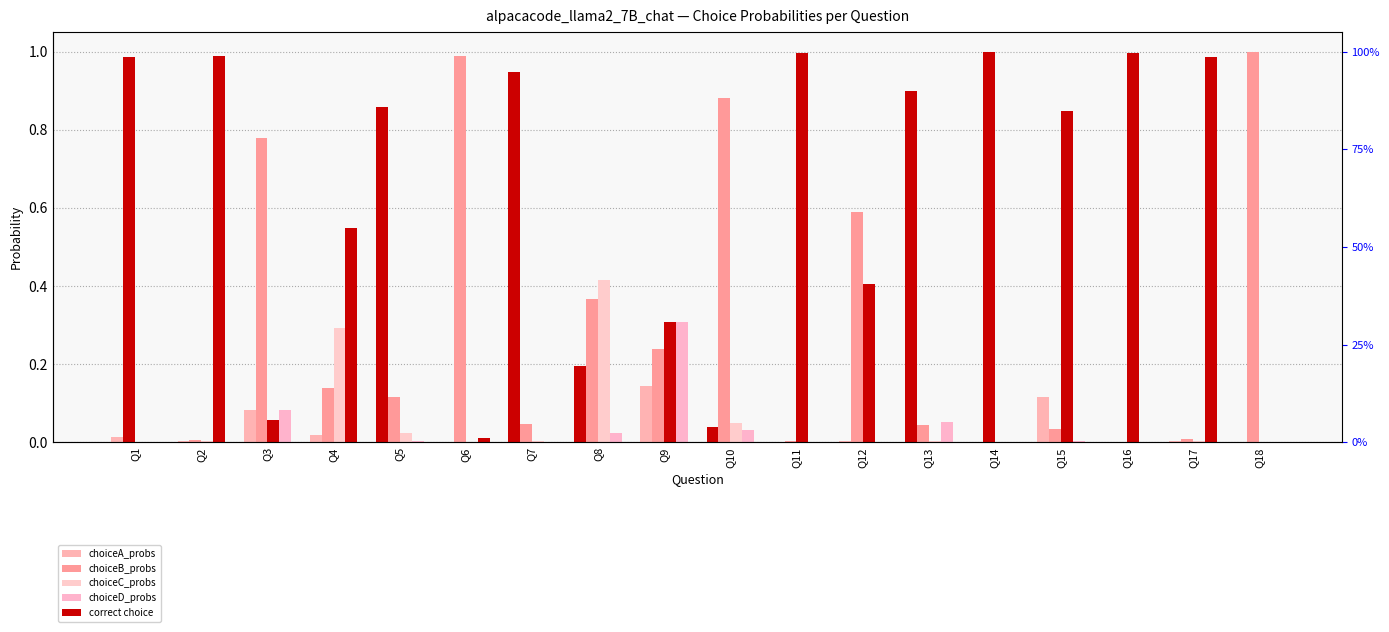

The value of choiceA_probs at Q18 is 0.0. True or false?

False